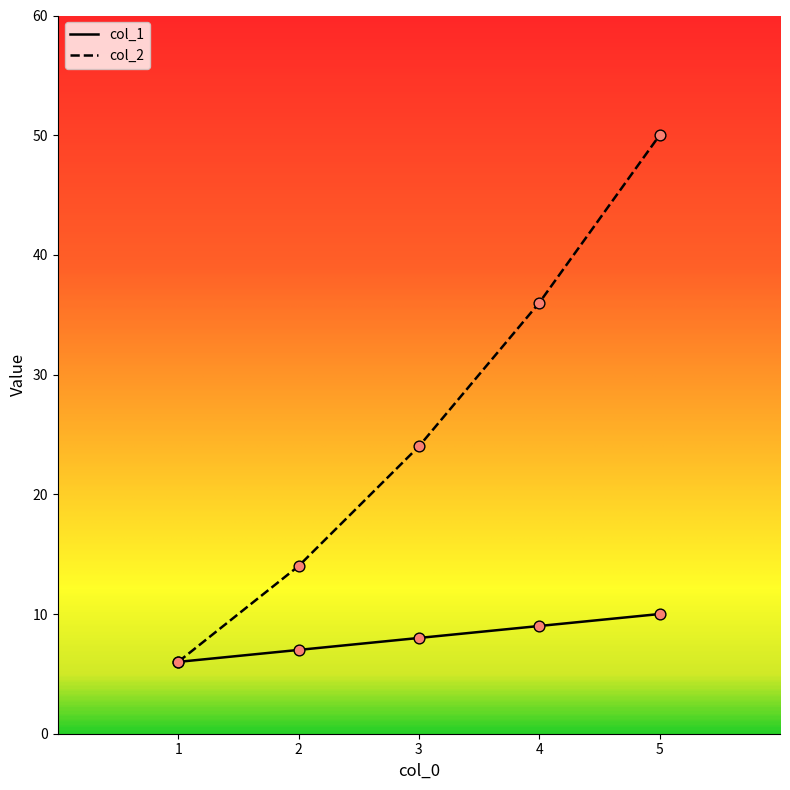

What are all the series names shown in the legend?

col_1, col_2